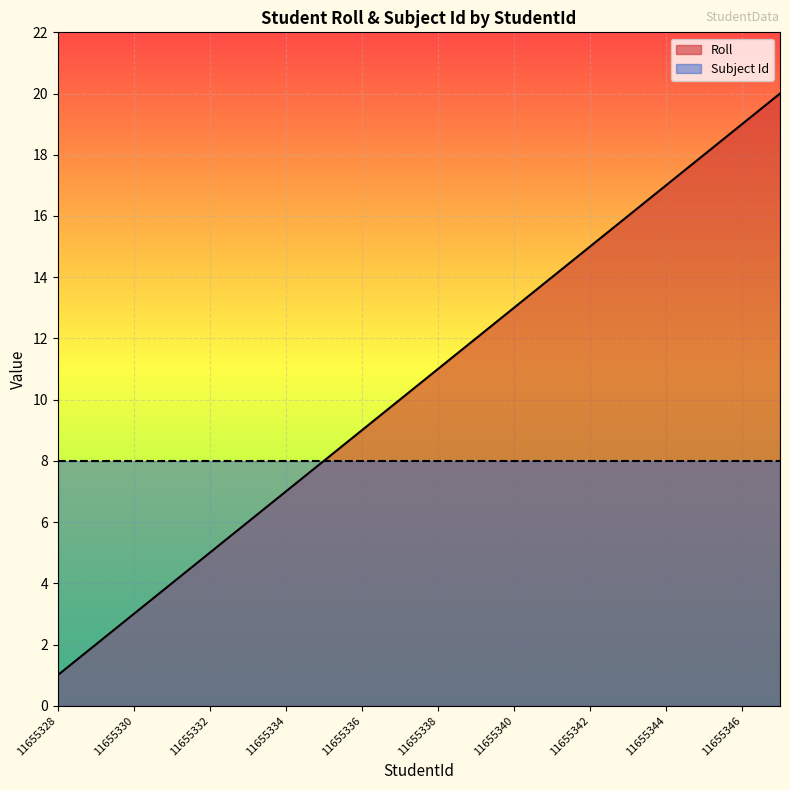

What is the difference between the values at 11655342 and 11655340?

2